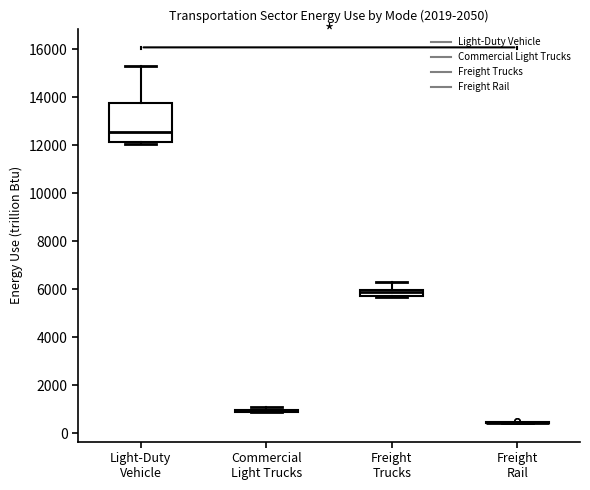

Which box is the tallest, from its lower edge to its upper edge?

Light-Duty Vehicle